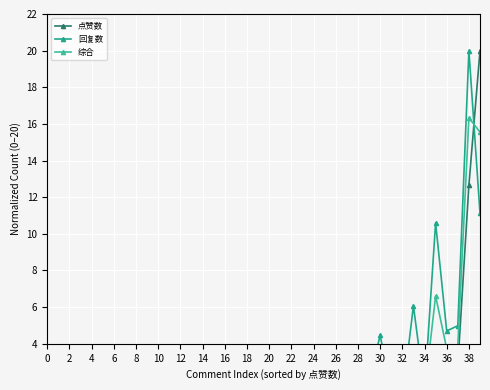

What is the difference between the maximum and second lowest values in the 点赞数 series?

20.0